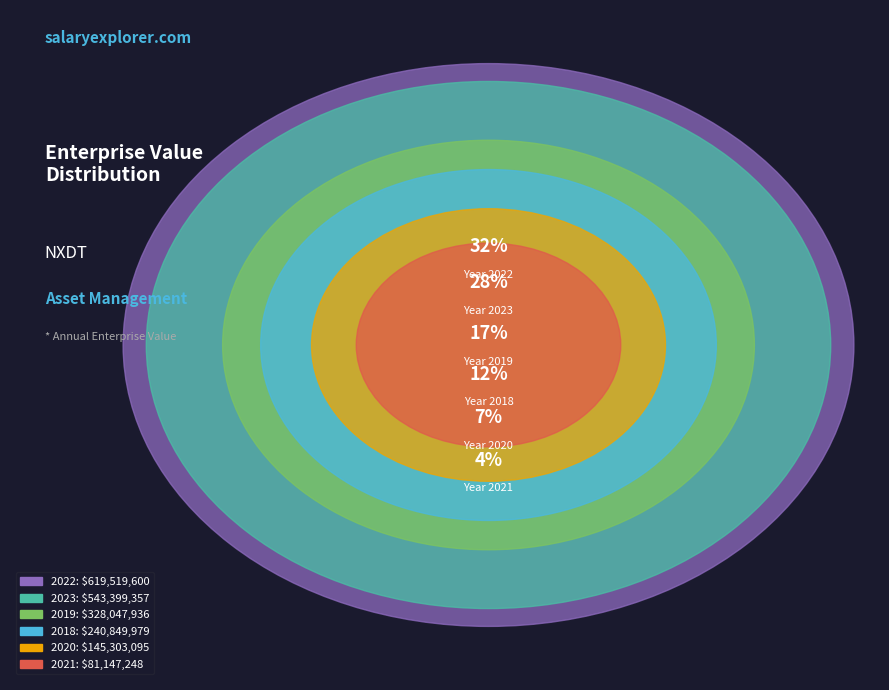

How much of the chart is everything except 2022?

68.4%